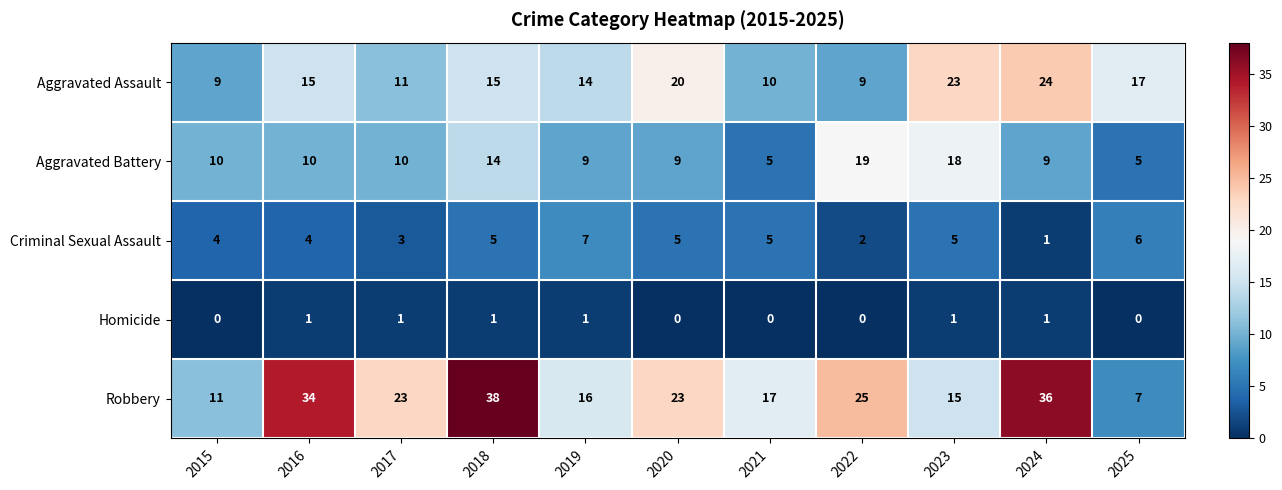

What is the minimum value for Aggravated Battery?

5